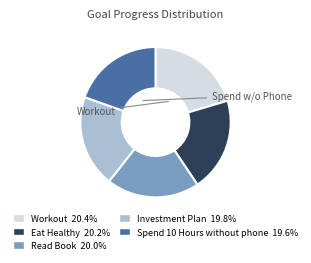

Combined, do Investment Plan and Eat Healthy account for over 50%?

No